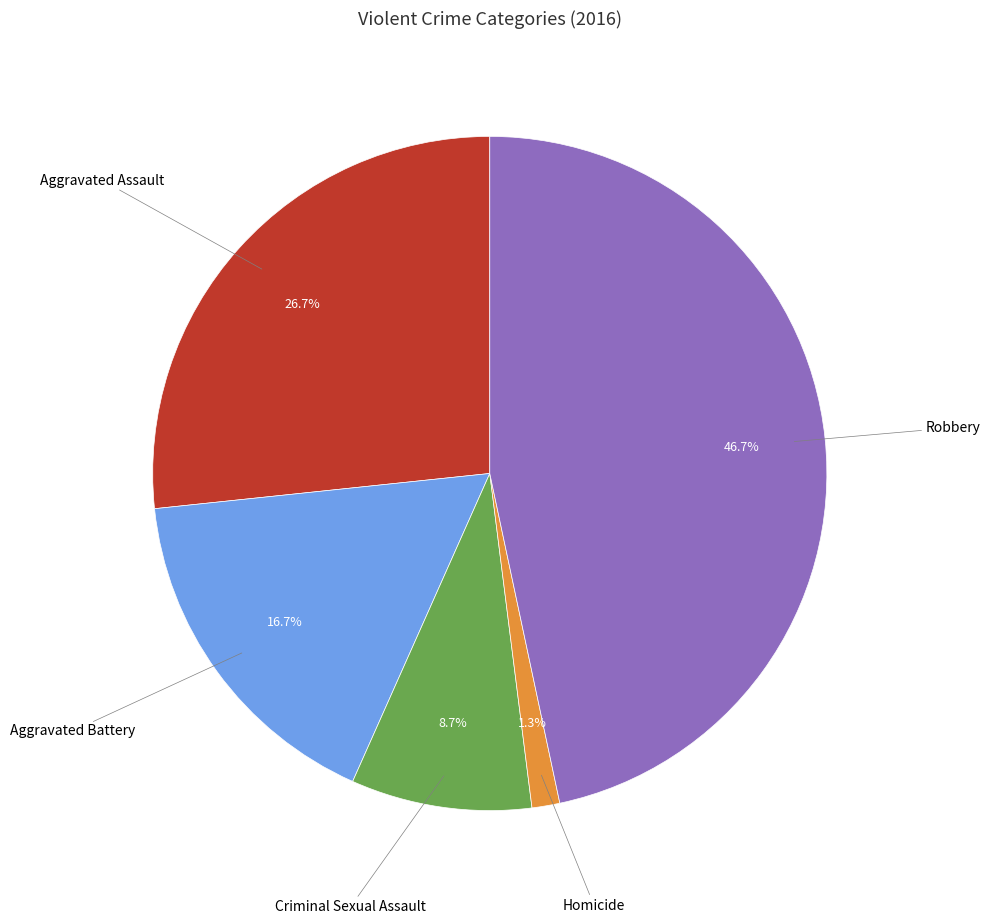

Does any single category account for the majority?

No